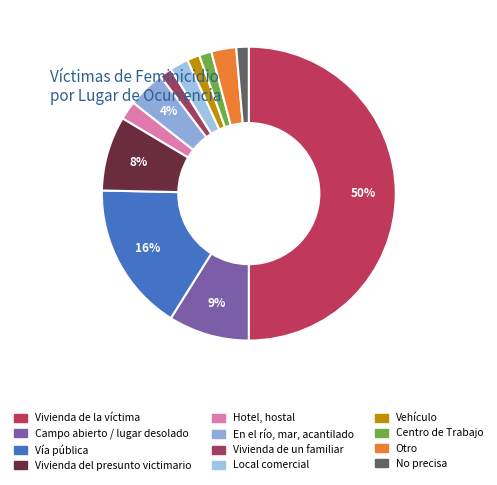

How many segments does this pie chart have?

12